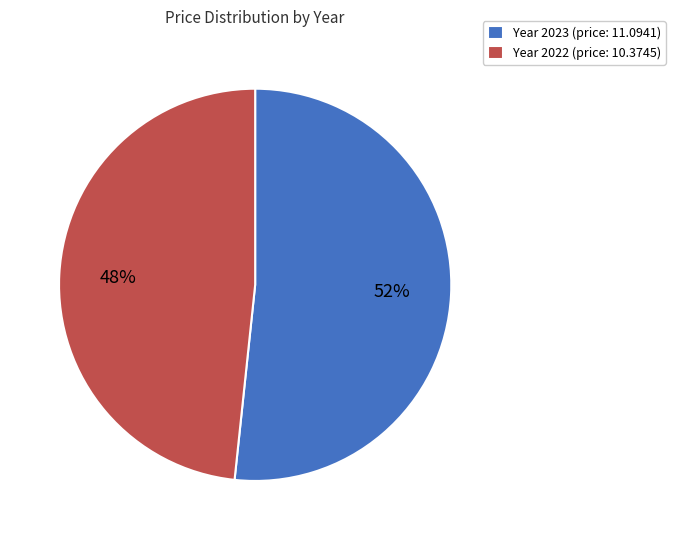

To the nearest percent, what is the average slice percentage?

50%